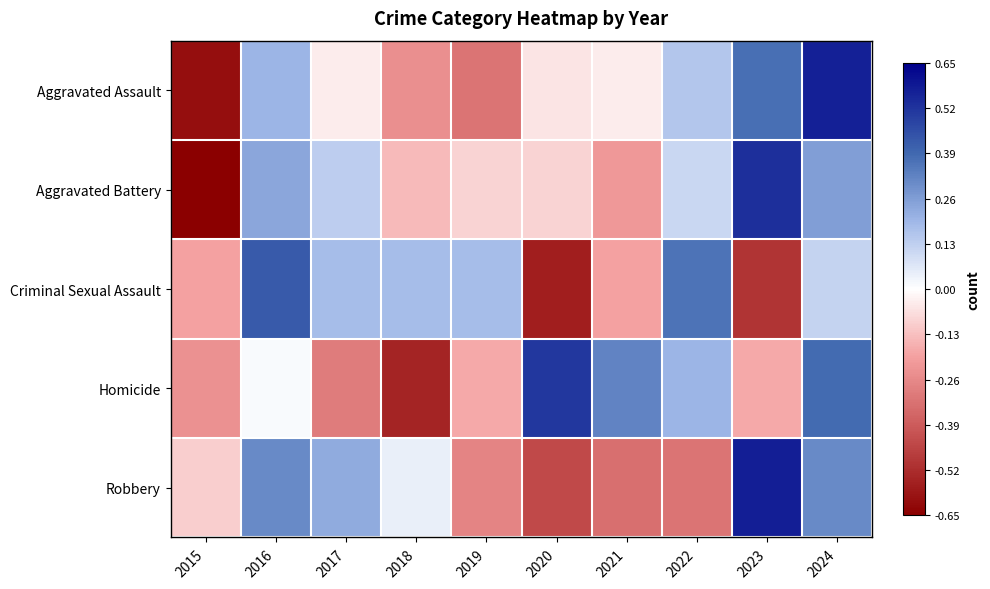

How many categories are shown in the chart?

10